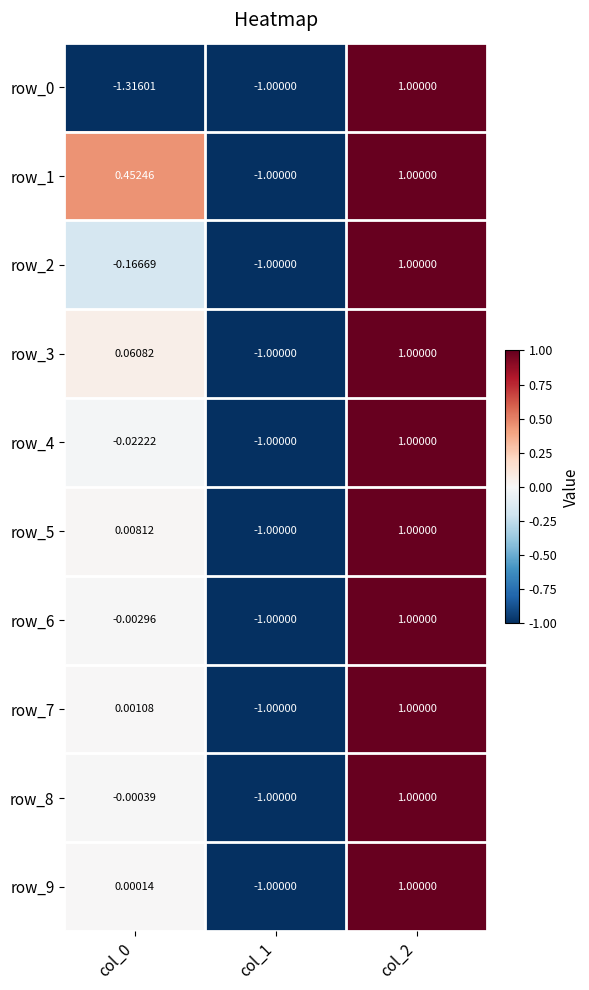

Reading right to left, extract all data points from this chart.

row_0: col_2=1.0	col_1=-1.0	col_0=-1.3
row_1: col_2=1.0	col_1=-1.0	col_0=0.5
row_2: col_2=1.0	col_1=-1.0	col_0=-0.2
row_3: col_2=1.0	col_1=-1.0	col_0=0.1
row_4: col_2=1.0	col_1=-1.0	col_0=-0.0
row_5: col_2=1.0	col_1=-1.0	col_0=0.0
row_6: col_2=1.0	col_1=-1.0	col_0=-0.0
row_7: col_2=1.0	col_1=-1.0	col_0=0.0
row_8: col_2=1.0	col_1=-1.0	col_0=-0.0
row_9: col_2=1.0	col_1=-1.0	col_0=0.0